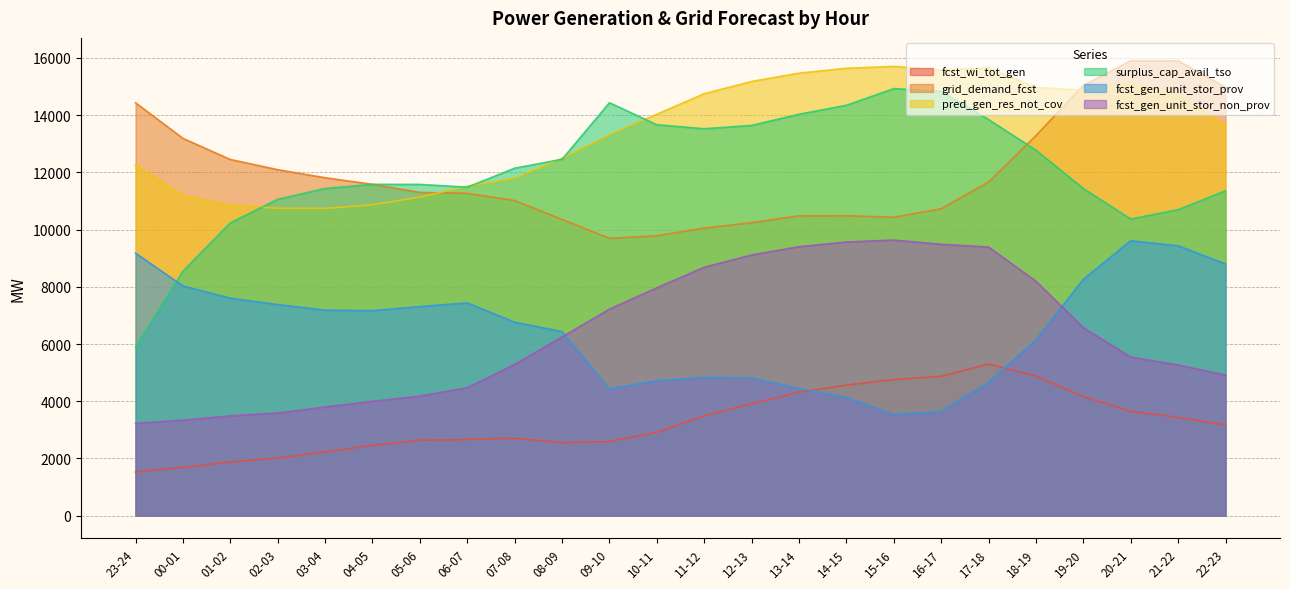

Reading right to left, transcribe all the data shown in this chart.

fcst_wi_tot_gen: 22-23=3166	21-22=3439	20-21=3647	19-20=4161	18-19=4878	17-18=5301	16-17=4873	15-16=4758	14-15=4564	13-14=4315	12-13=3914	11-12=3492	10-11=2911	09-10=2593	08-09=2552	07-08=2708	06-07=2663	05-06=2636	04-05=2459	03-04=2230	02-03=2017	01-02=1878	00-01=1691	23-24=1526
grid_demand_fcst: 22-23=14973	21-22=15899	20-21=15904	19-20=15039	18-19=13283	17-18=11662	16-17=10729	15-16=10431	14-15=10484	13-14=10480	12-13=10241	11-12=10052	10-11=9783	09-10=9694	08-09=10355	07-08=11013	06-07=11267	05-06=11299	04-05=11581	03-04=11812	02-03=12093	01-02=12450	00-01=13188	23-24=14432
pred_gen_res_not_cov: 22-23=13629	21-22=14720	20-21=15127	19-20=14870	18-19=14972	17-18=15648	16-17=15578	15-16=15704	14-15=15637	13-14=15467	12-13=15176	11-12=14749	10-11=14031	09-10=13316	08-09=12491	07-08=11796	06-07=11513	05-06=11136	04-05=10866	03-04=10739	02-03=10746	01-02=10858	00-01=11193	23-24=12257
surplus_cap_avail_tso: 22-23=11357	21-22=10696	20-21=10369	19-20=11435	18-19=12773	17-18=13845	16-17=14832	15-16=14927	14-15=14344	13-14=14030	12-13=13640	11-12=13524	10-11=13663	09-10=14433	08-09=12456	07-08=12145	06-07=11482	05-06=11578	04-05=11581	03-04=11436	02-03=11058	01-02=10235	00-01=8546	23-24=5897
fcst_gen_unit_stor_prov: 22-23=8798	21-22=9434	20-21=9611	19-20=8264	18-19=6151	17-18=4661	16-17=3644	15-16=3543	14-15=4129	13-14=4444	12-13=4813	11-12=4837	10-11=4720	09-10=4435	08-09=6434	07-08=6763	06-07=7437	05-06=7310	04-05=7167	03-04=7185	02-03=7380	01-02=7601	00-01=8029	23-24=9177
fcst_gen_unit_stor_non_prov: 22-23=4917	21-22=5265	20-21=5545	19-20=6571	18-19=8196	17-18=9389	16-17=9486	15-16=9634	14-15=9566	13-14=9401	12-13=9112	11-12=8684	10-11=7964	09-10=7219	08-09=6247	07-08=5286	06-07=4472	05-06=4177	04-05=3997	03-04=3798	02-03=3589	01-02=3489	00-01=3339	23-24=3226